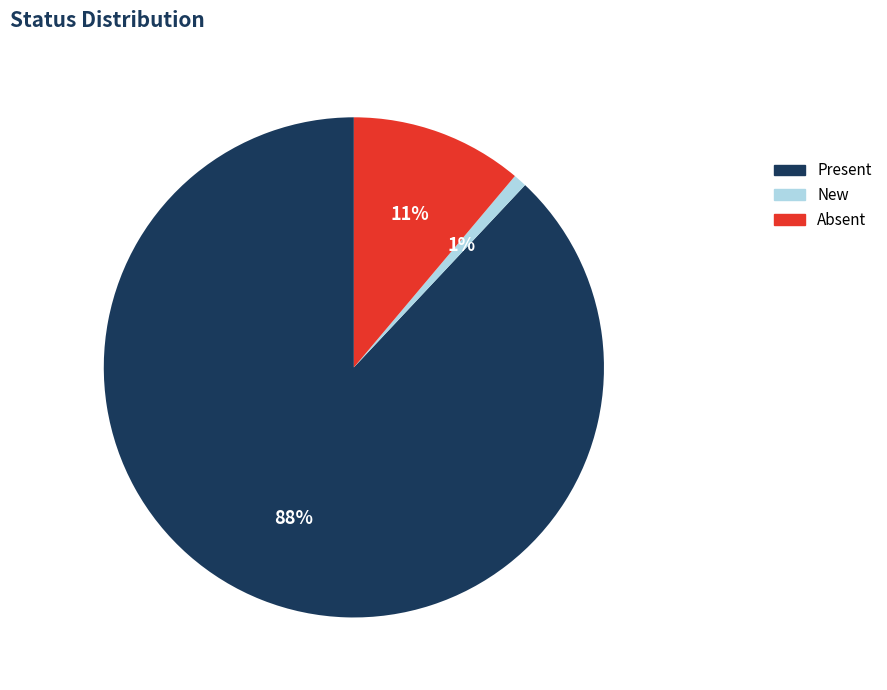

Rank the categories by value from highest to lowest.

Present, Absent, New